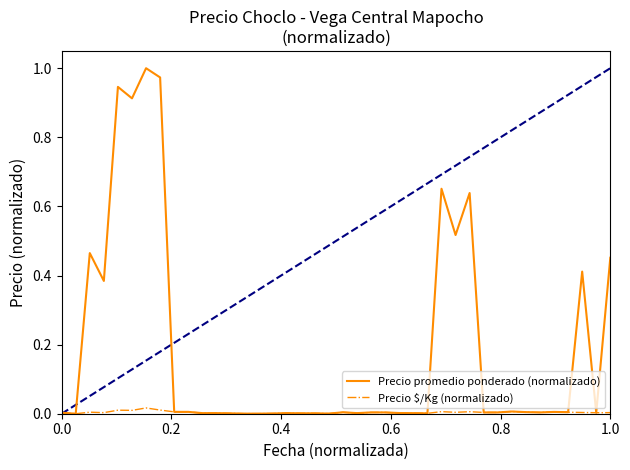

Which series has the largest total across all categories?

Precio promedio ponderado (normalizado)